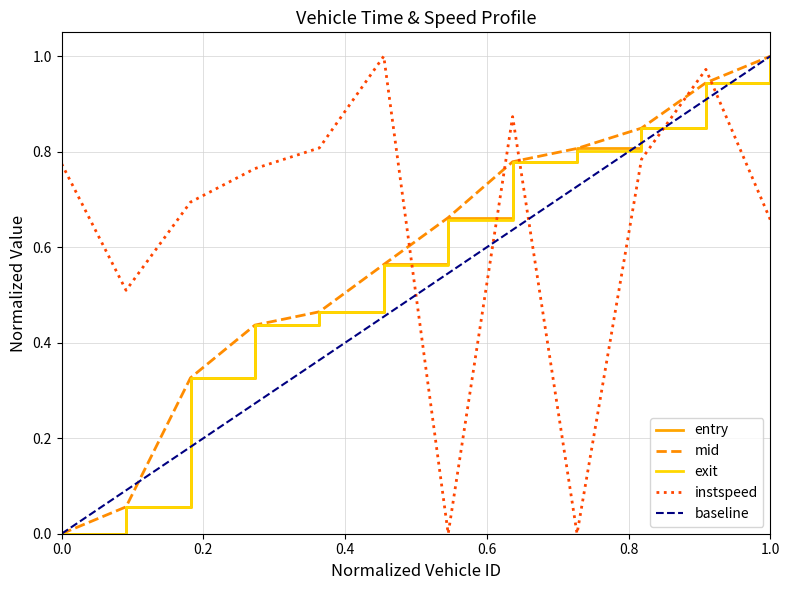

After their last crossing, which series has the higher values: instspeed or exit?

exit